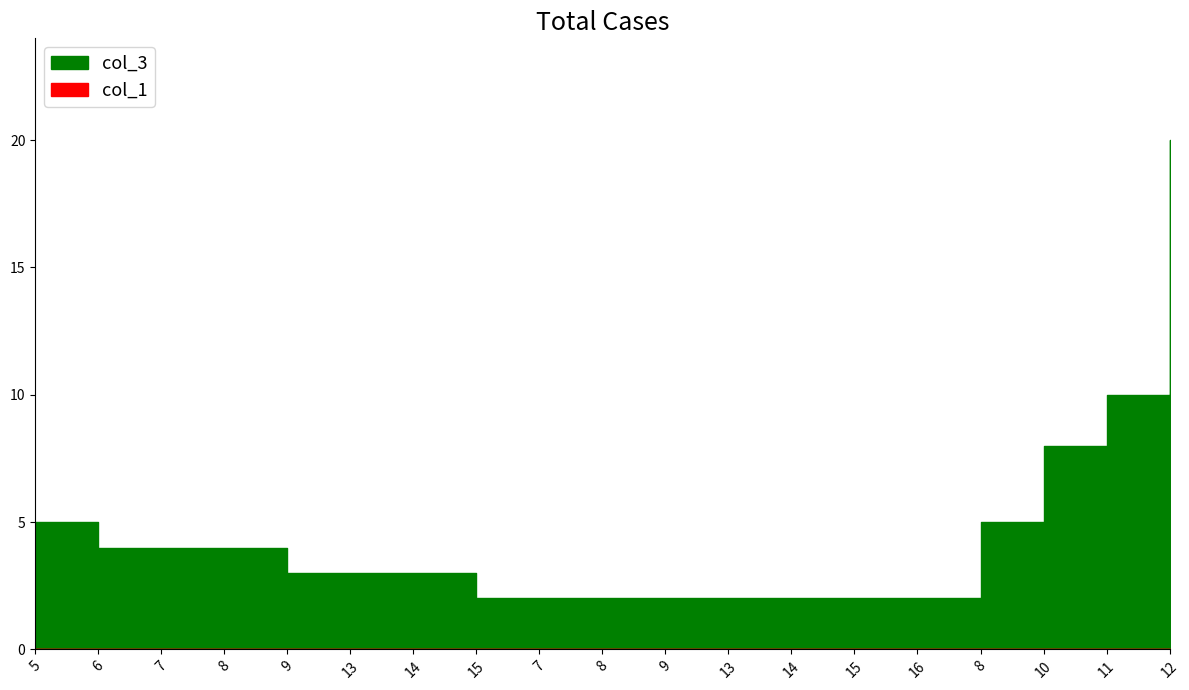

What is the label of the 9th point from the right?

9